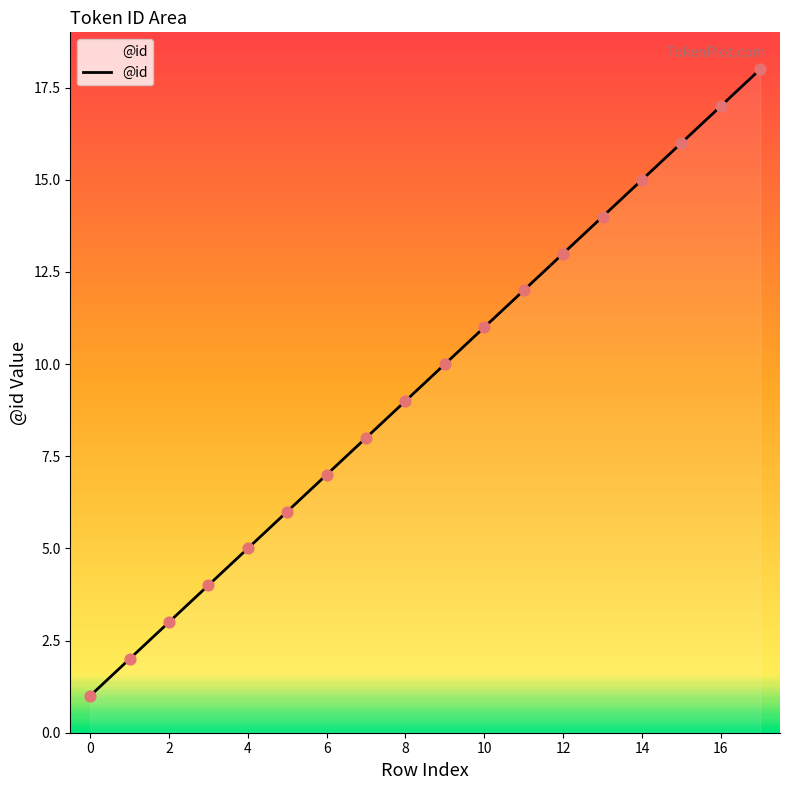

What is the greatest value displayed?

18